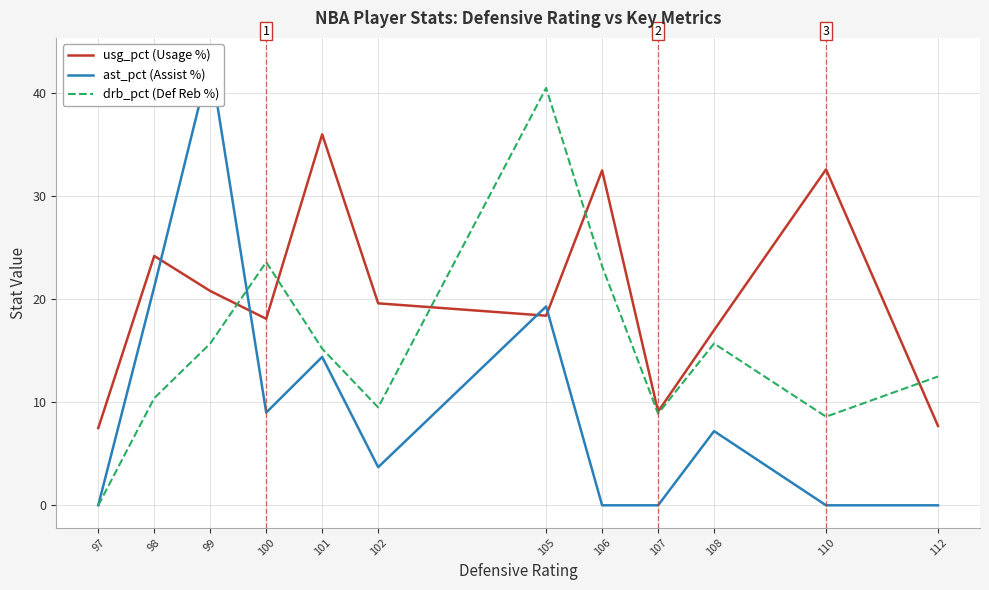

What is the difference between the highest and lowest values at 110?

32.6